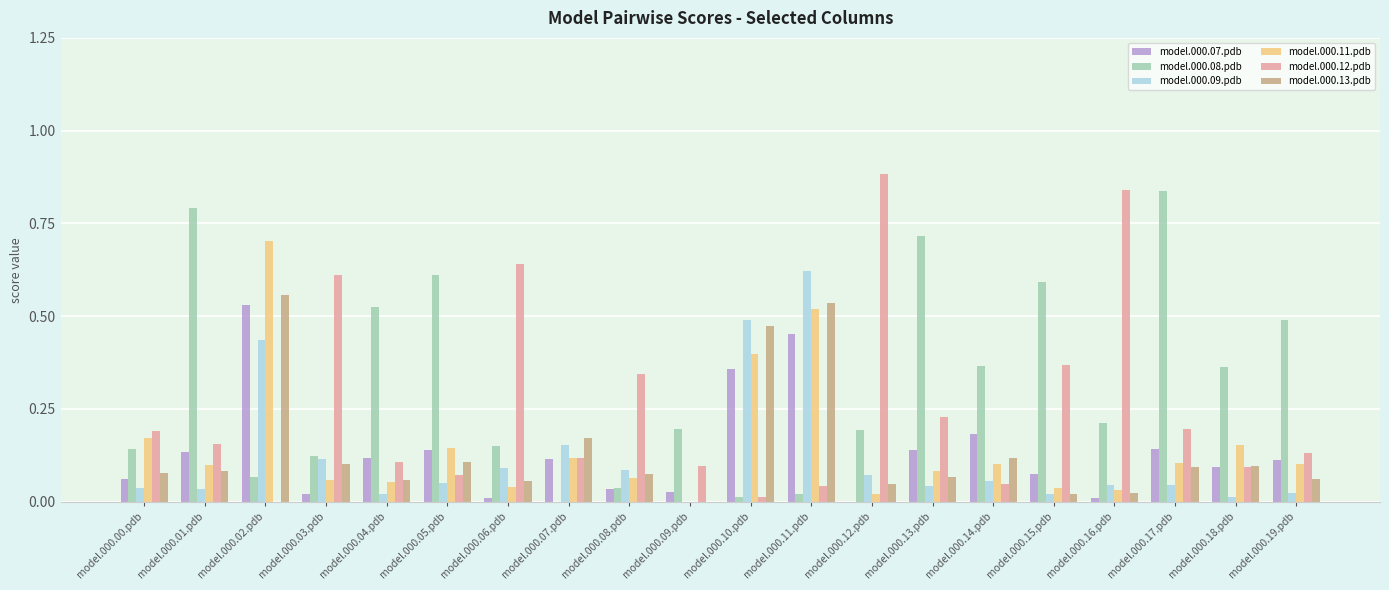

Which series changed the most between model.000.09.pdb and model.000.13.pdb?

model.000.08.pdb